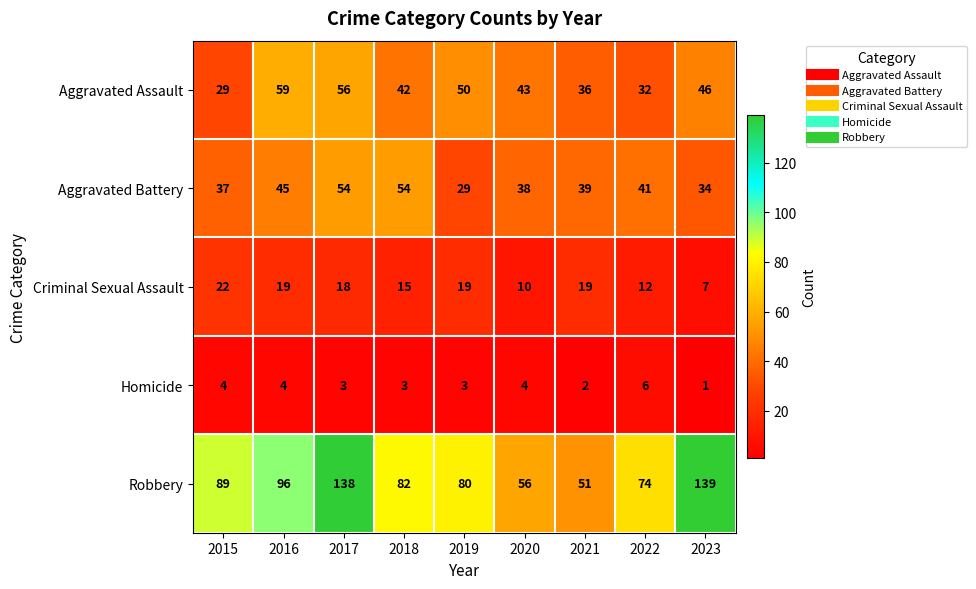

What is the sum of all Aggravated Battery values?

371